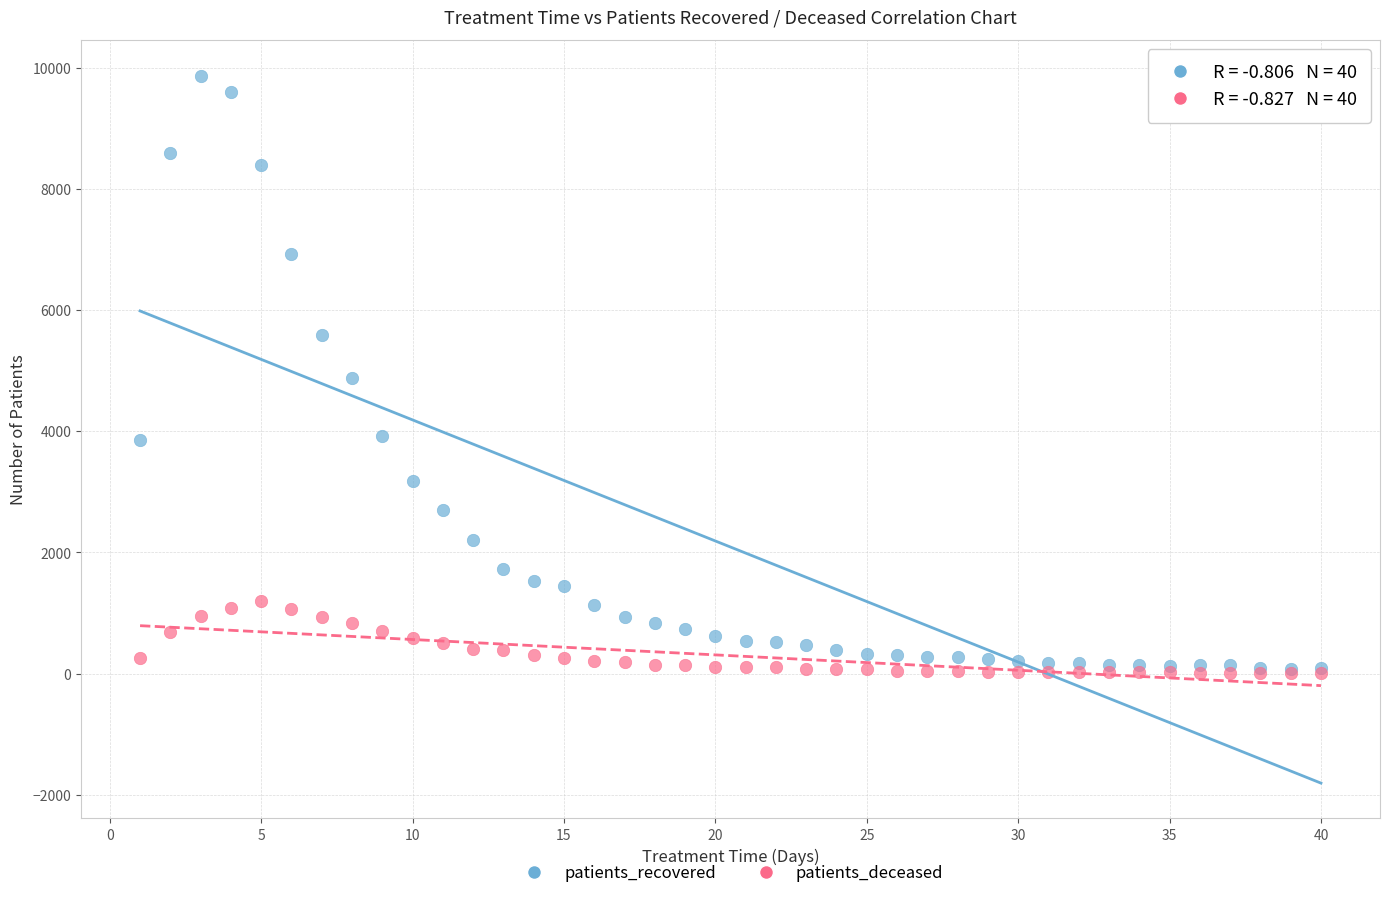

Which series has the widest spread of Y values?

patients_recovered